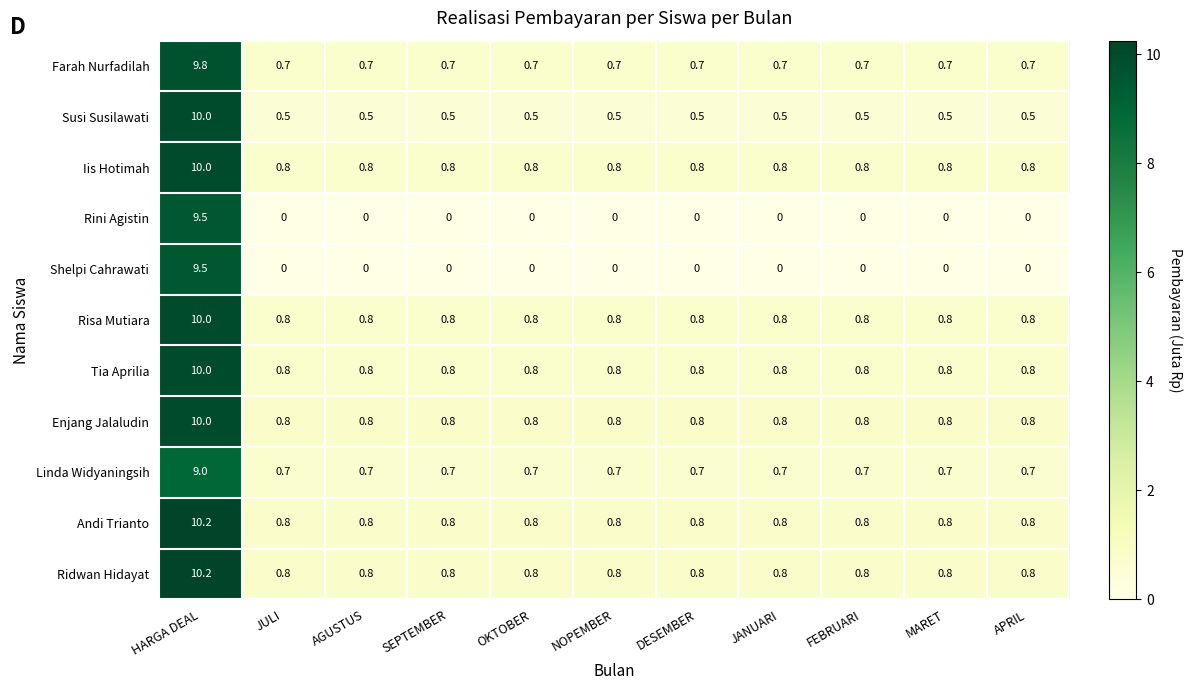

What is the difference between the highest and lowest values at AGUSTUS?

0.8